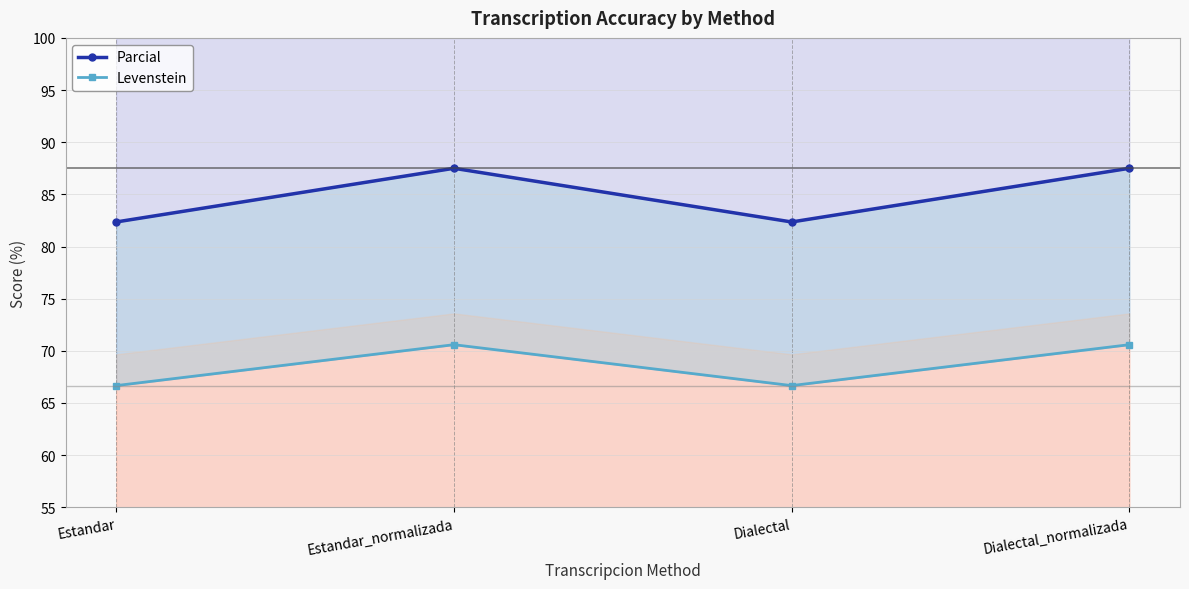

What is the lowest value of the Levenstein series?

66.7